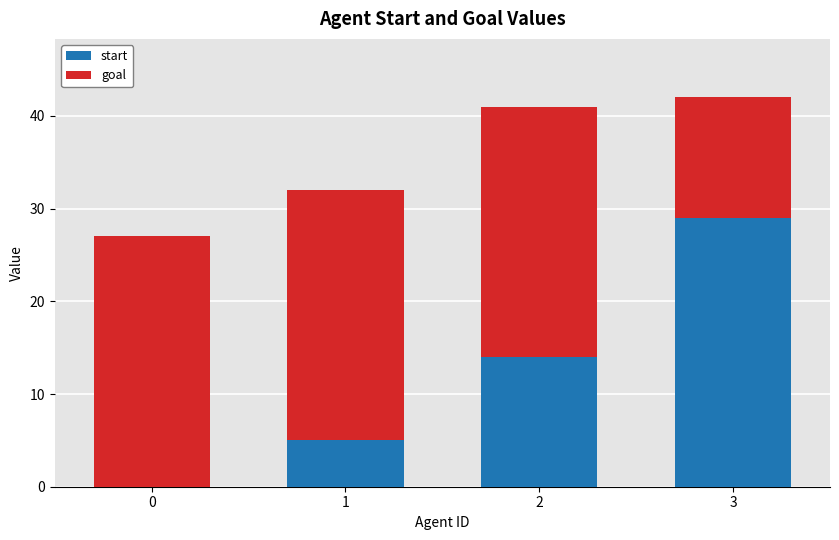

Reading left to right, transcribe the values for start.

0=0	1=5	2=14	3=29